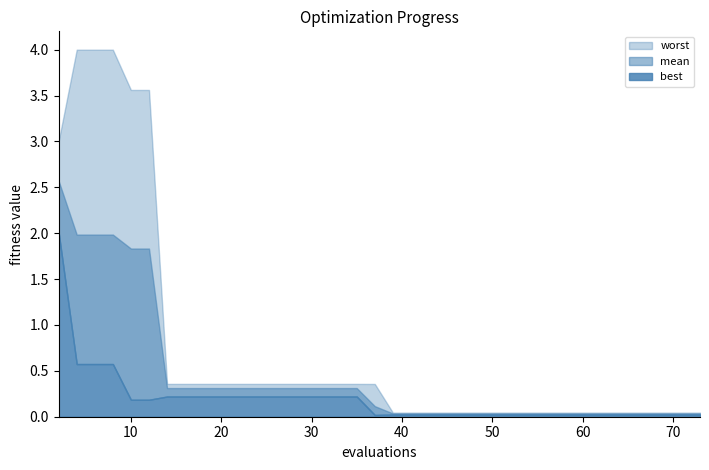

True or false: mean and evals intersect in this chart.

True